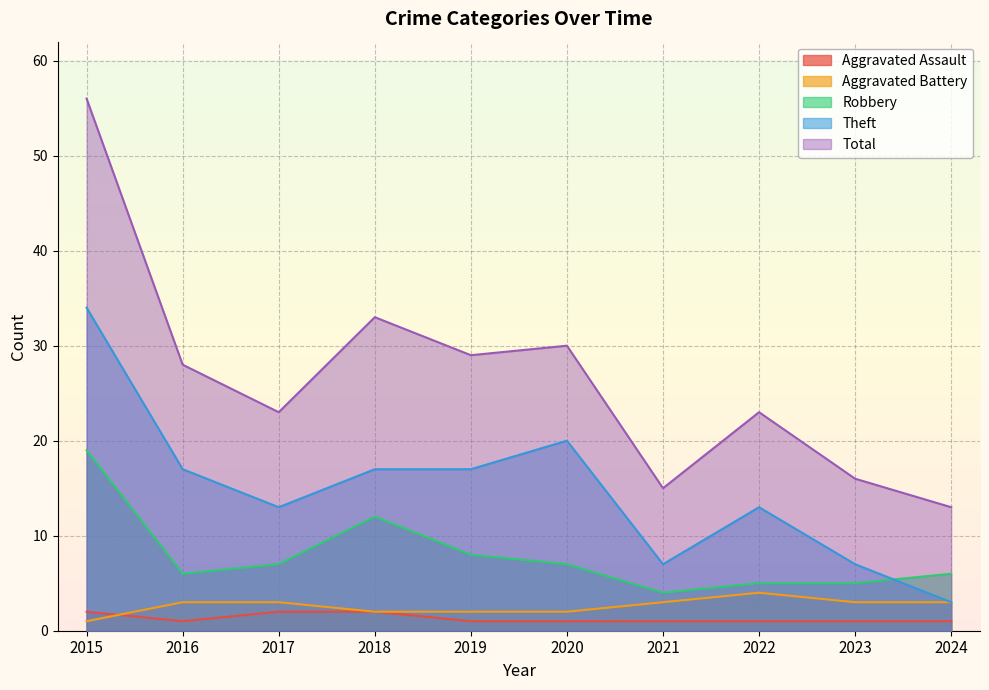

Reading left to right, list all the values displayed in this chart.

Aggravated Assault: 2015=2	2016=1	2017=2	2018=2	2019=1	2020=1	2021=1	2022=1	2023=1	2024=1
Aggravated Battery: 2015=1	2016=3	2017=3	2018=2	2019=2	2020=2	2021=3	2022=4	2023=3	2024=3
Robbery: 2015=19	2016=6	2017=7	2018=12	2019=8	2020=7	2021=4	2022=5	2023=5	2024=6
Theft: 2015=34	2016=17	2017=13	2018=17	2019=17	2020=20	2021=7	2022=13	2023=7	2024=3
Total: 2015=56	2016=28	2017=23	2018=33	2019=29	2020=30	2021=15	2022=23	2023=16	2024=13